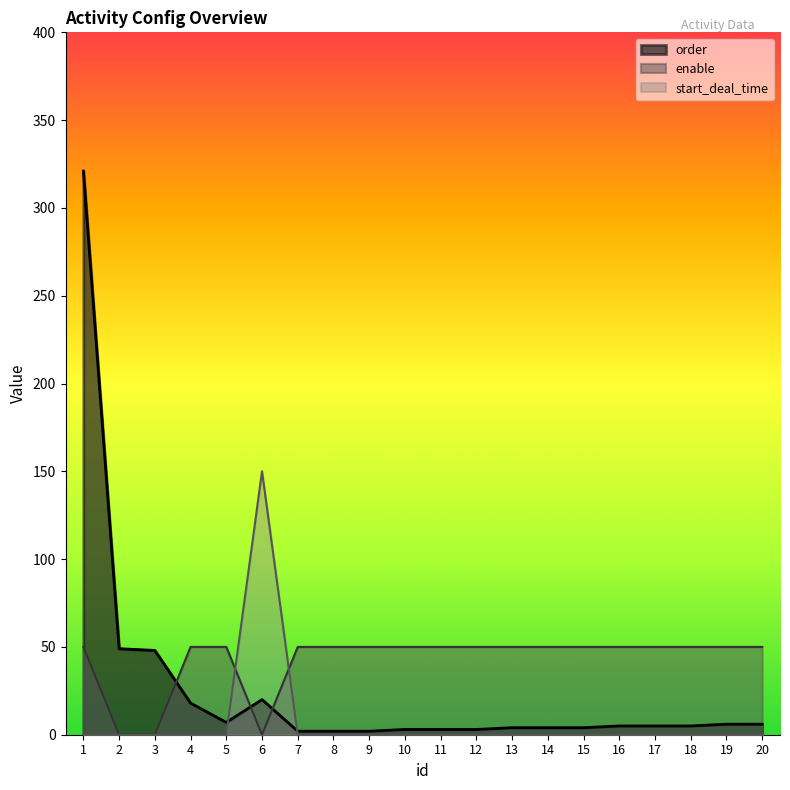

What is the total value across all series at 1?

371